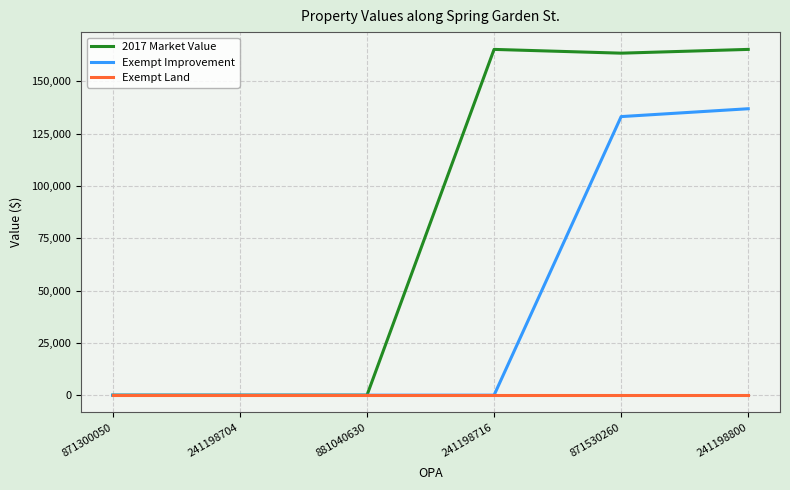

Which series has the widest spread of values?

2017 Market Value